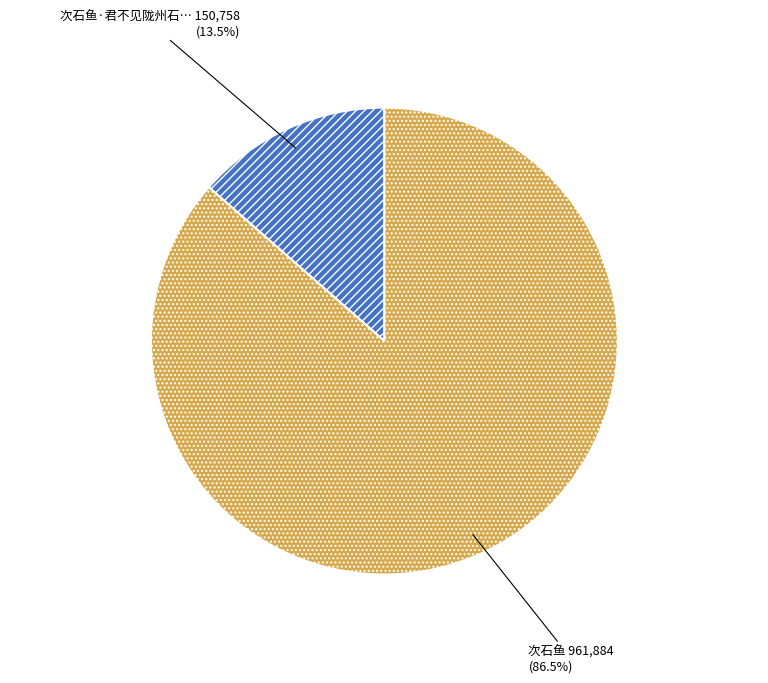

Does any single category account for the majority?

Yes